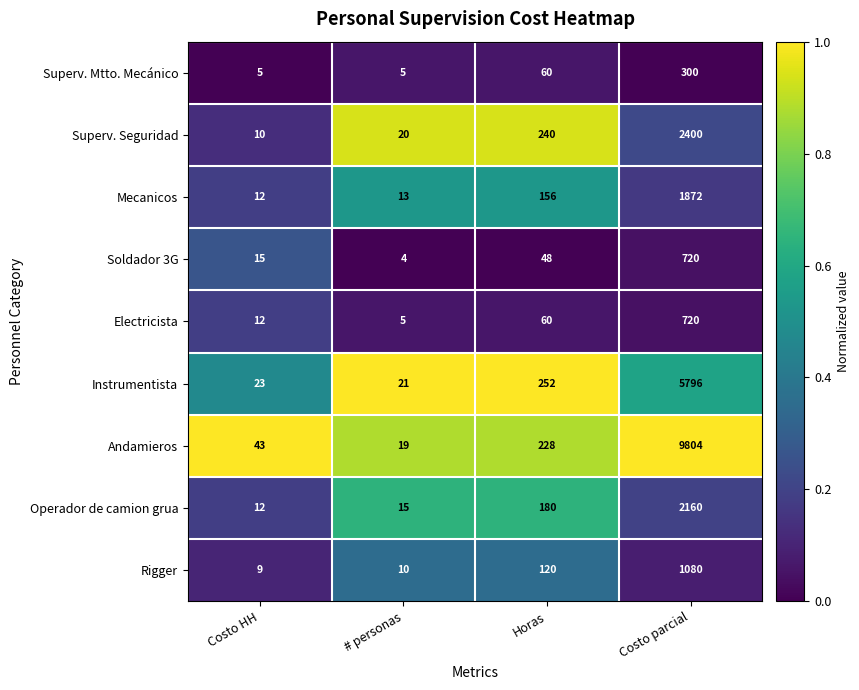

How many distinct data groups are displayed?

9